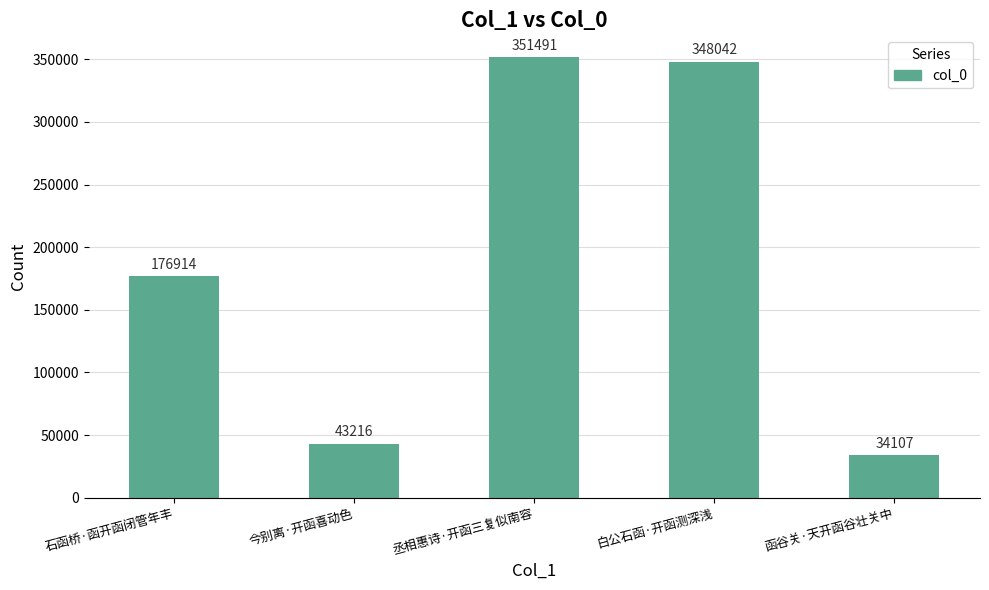

What is the difference between the values at 今别离·开函喜动色 and 白公石函·开函测深浅?

304826